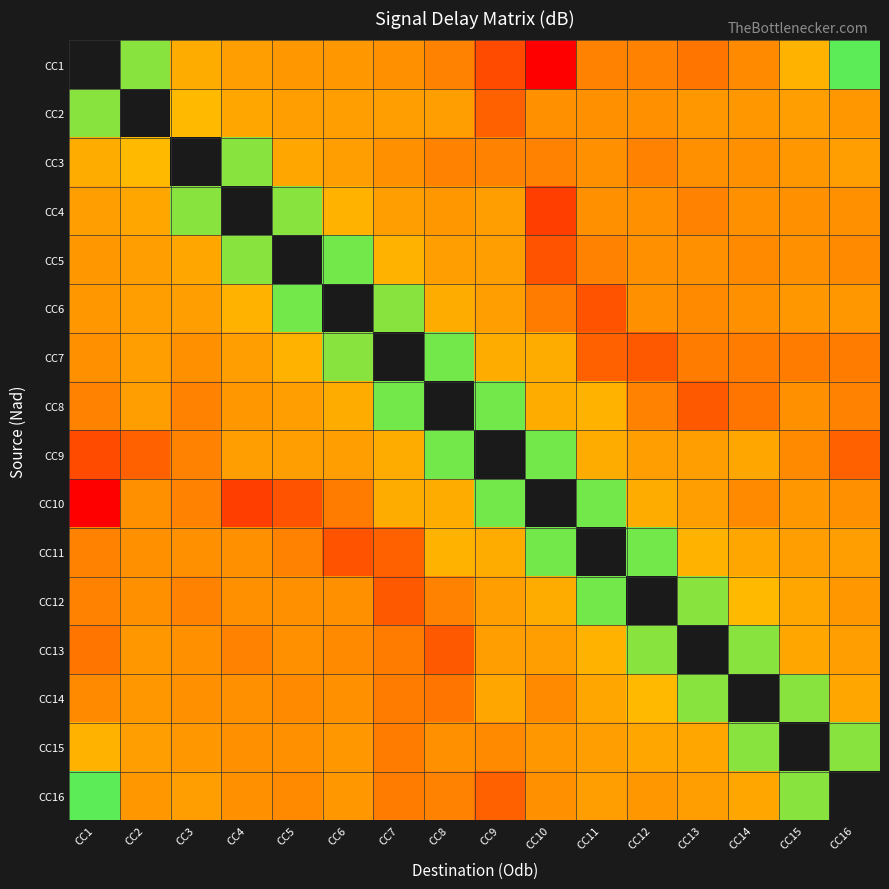

How many values in the CC14 series exceed -37?

6